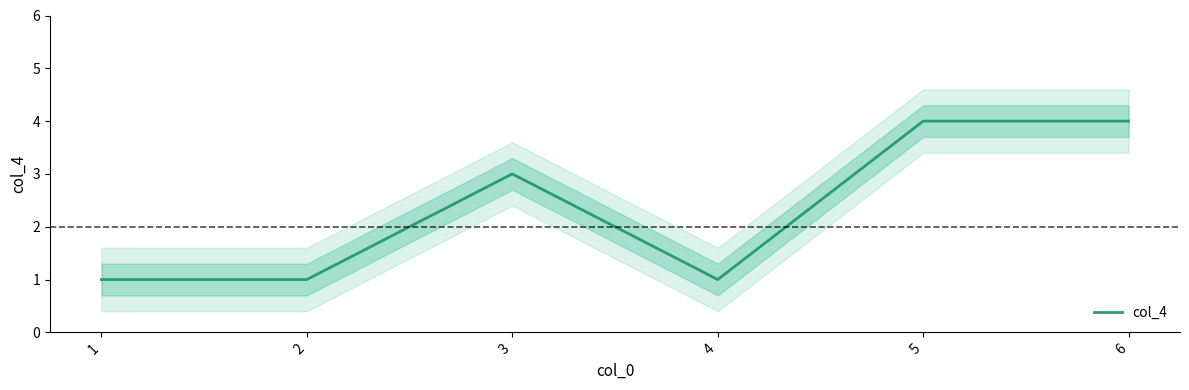

At which category does the data reach its first local valley?

4